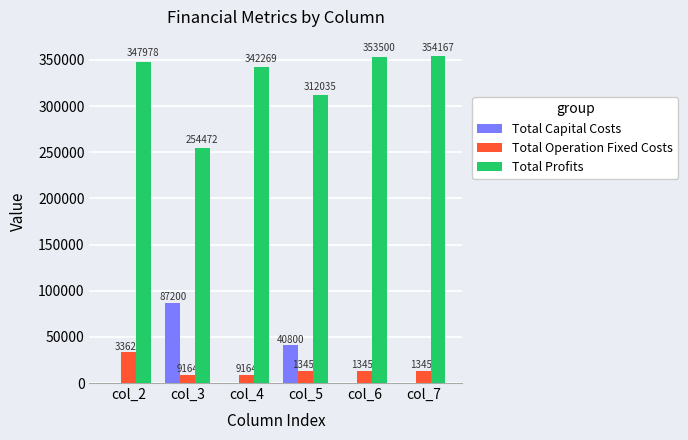

What is the sum of all Total Capital Costs values?

128000.0